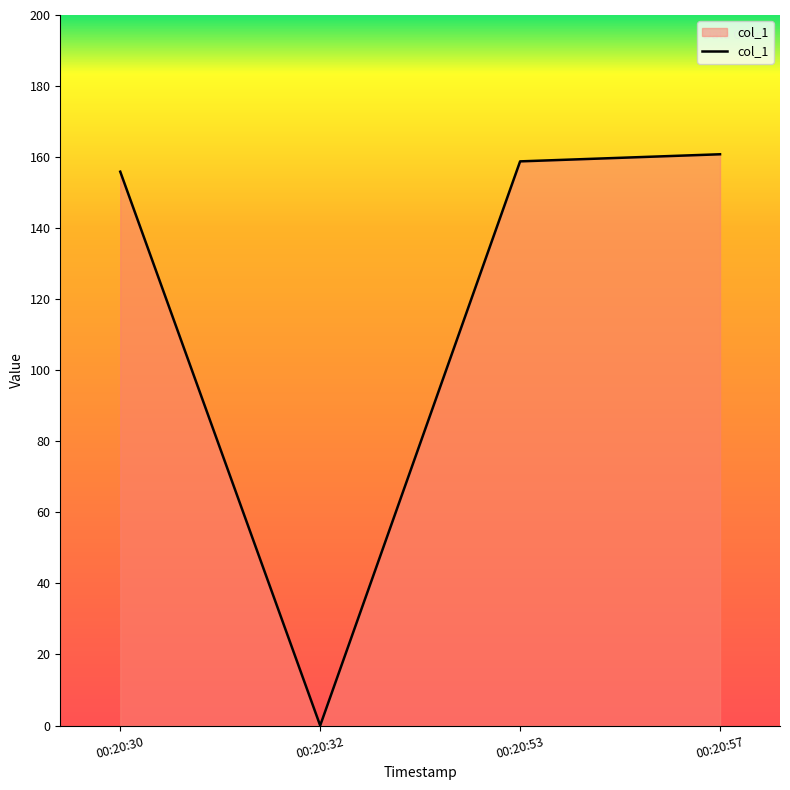

At which category does the data reach its first local valley?

00:20:32